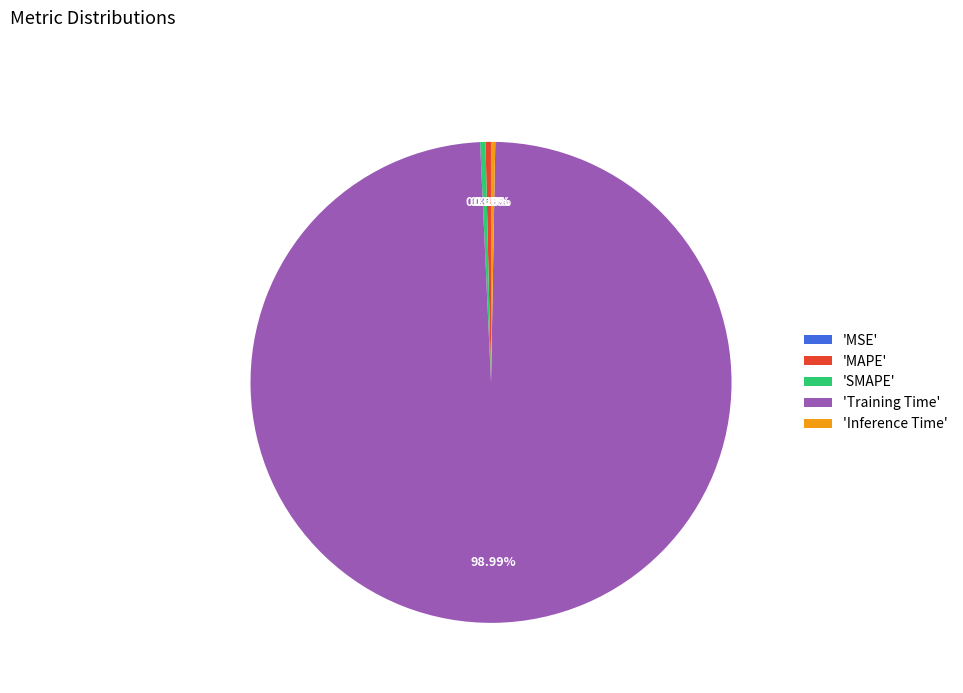

Is there any slice that represents more than half of the pie?

Yes